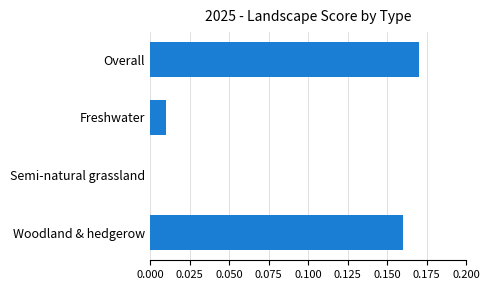

Are the bars horizontal?

Yes